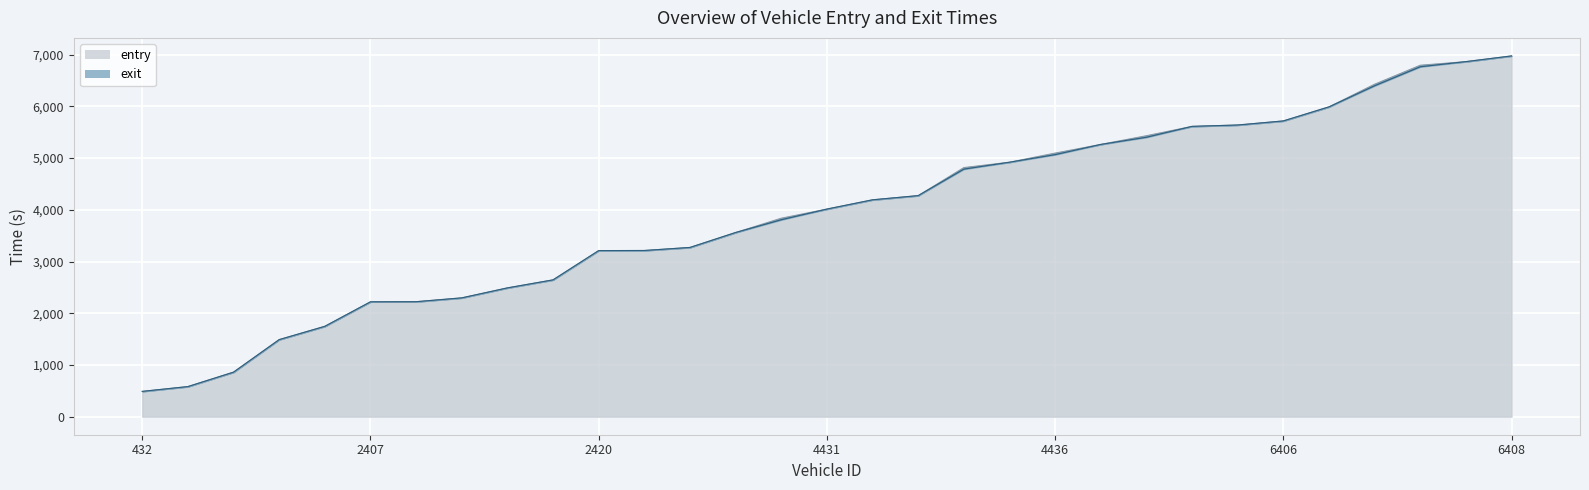

What is the sum of all entry values?

122173.9